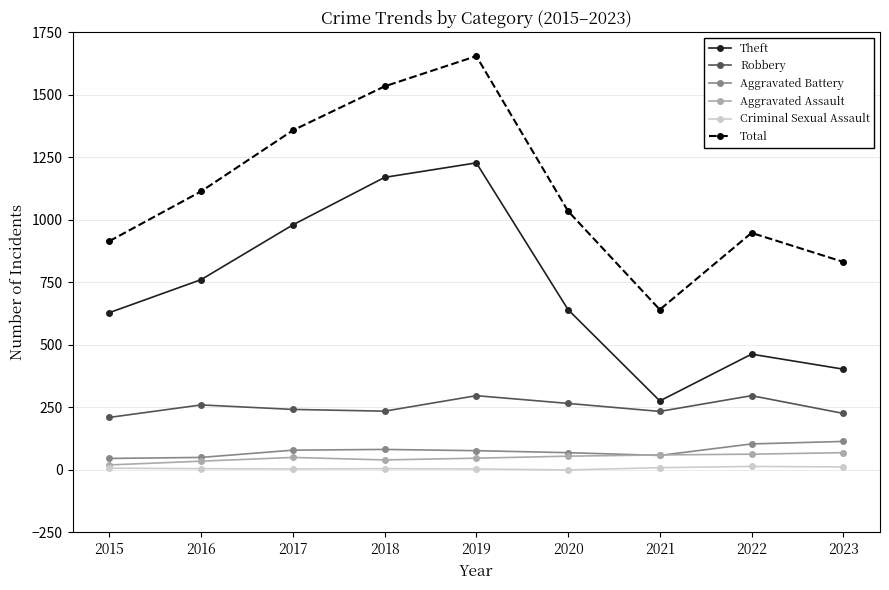

The Aggravated Battery series shows 50 at 2016. True or false?

True